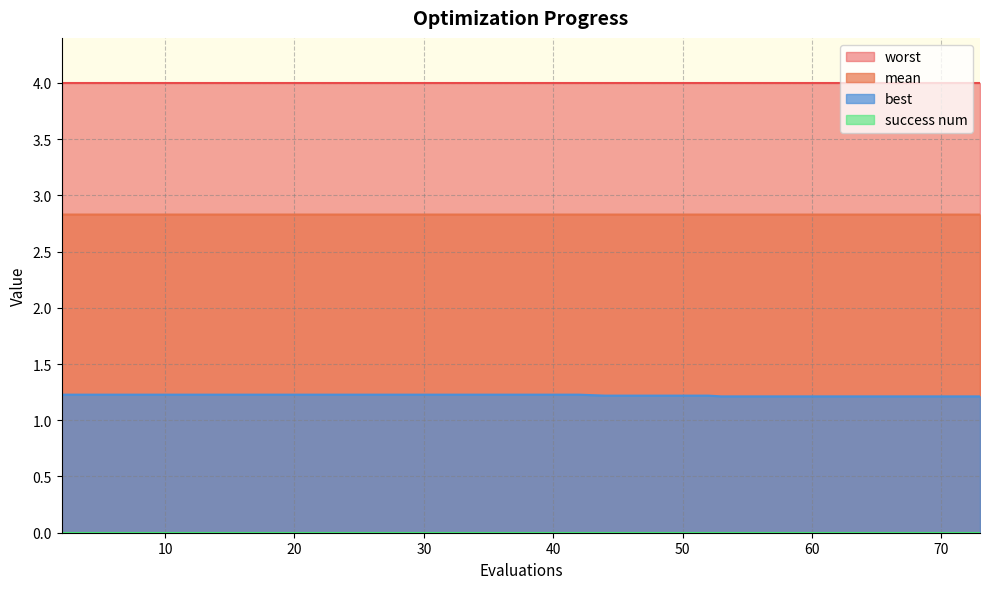

True or false: best and mean intersect in this chart.

False